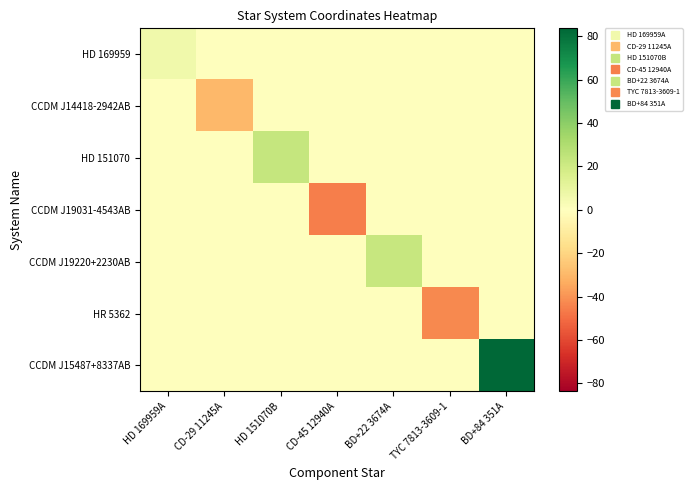

Which label corresponds to the largest value in the chart?

BD+84 351A